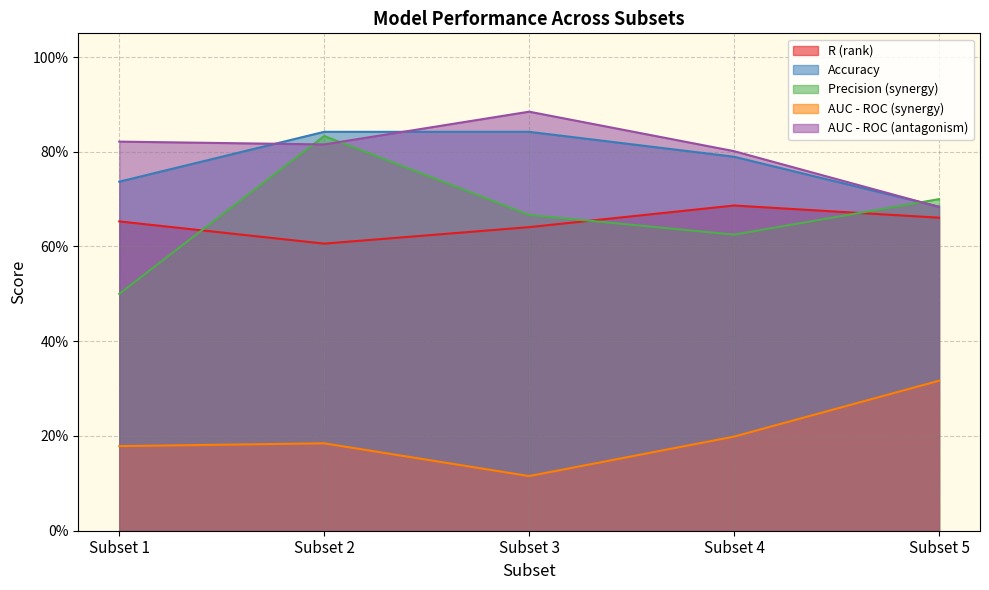

What is the minimum value for Precision (synergy)?

0.5